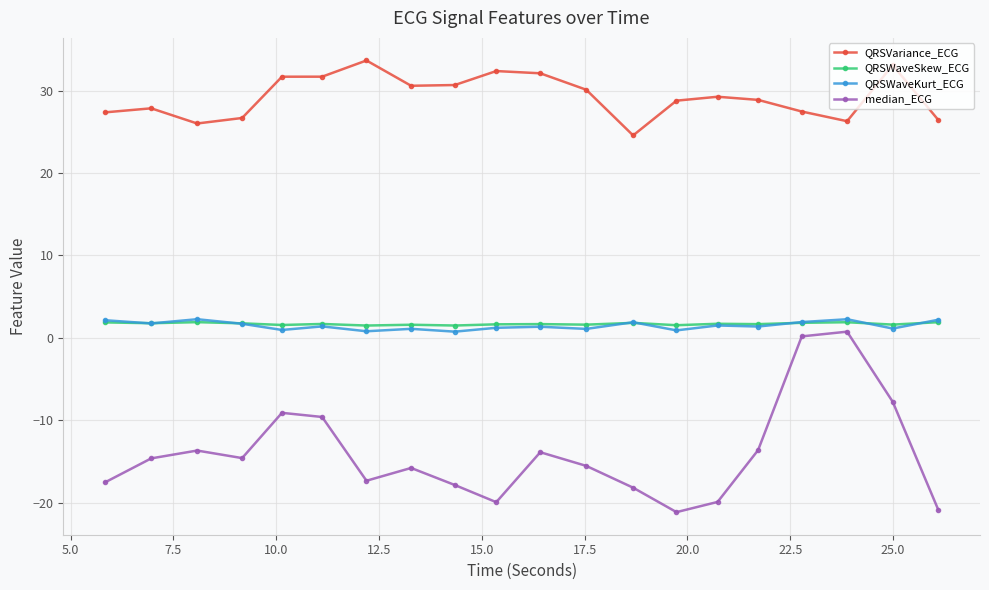

True or false: median_ECG has more than 2 points higher than both neighbors.

True